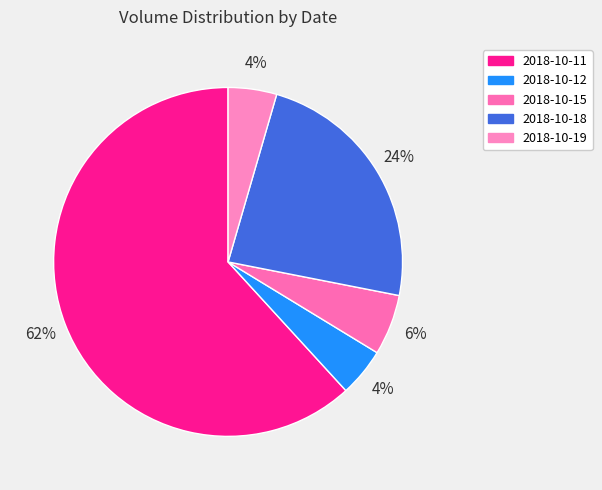

What percentage is the 2018-10-15 slice, to the nearest percent?

6%